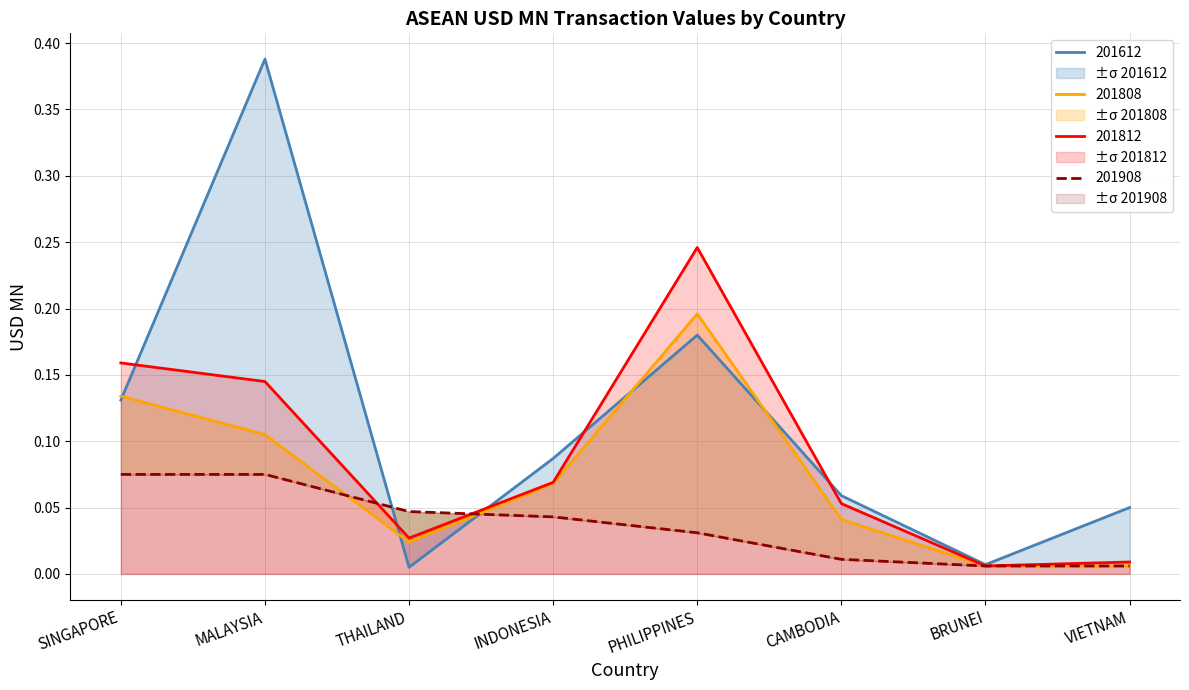

True or false: 201812 and 201808 intersect in this chart.

False